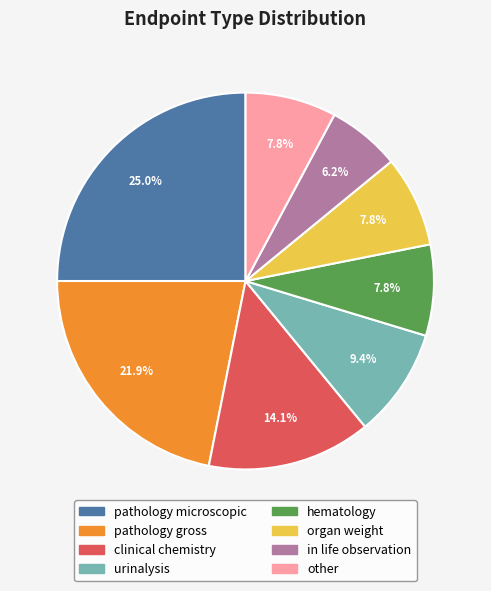

Which slice is the largest?

pathology microscopic